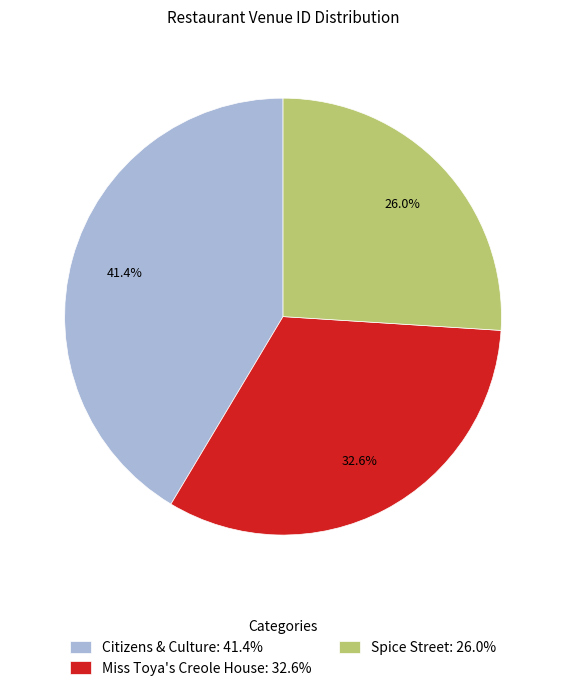

To the nearest percent, what is the difference between the Spice Street and Miss Toya's Creole House slice percentages?

7%